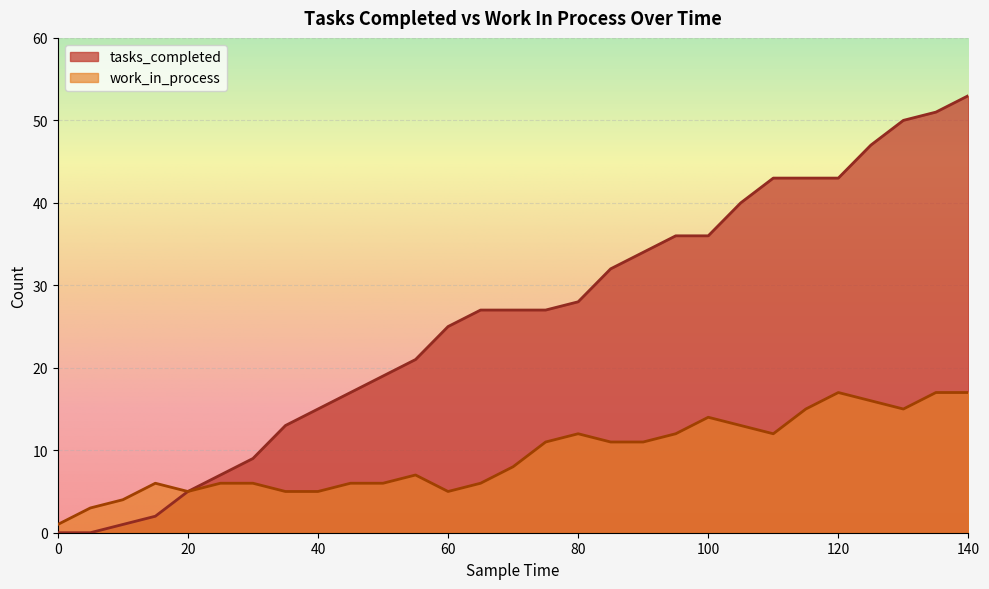

True or false: tasks_completed and work_in_process cross at least once.

False